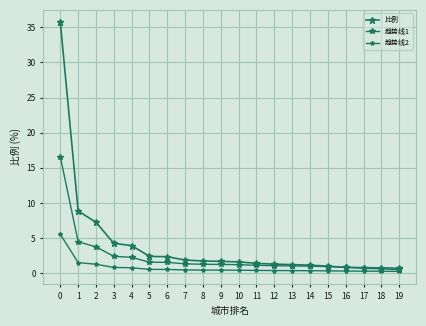

How many lines are shown in the chart?

3